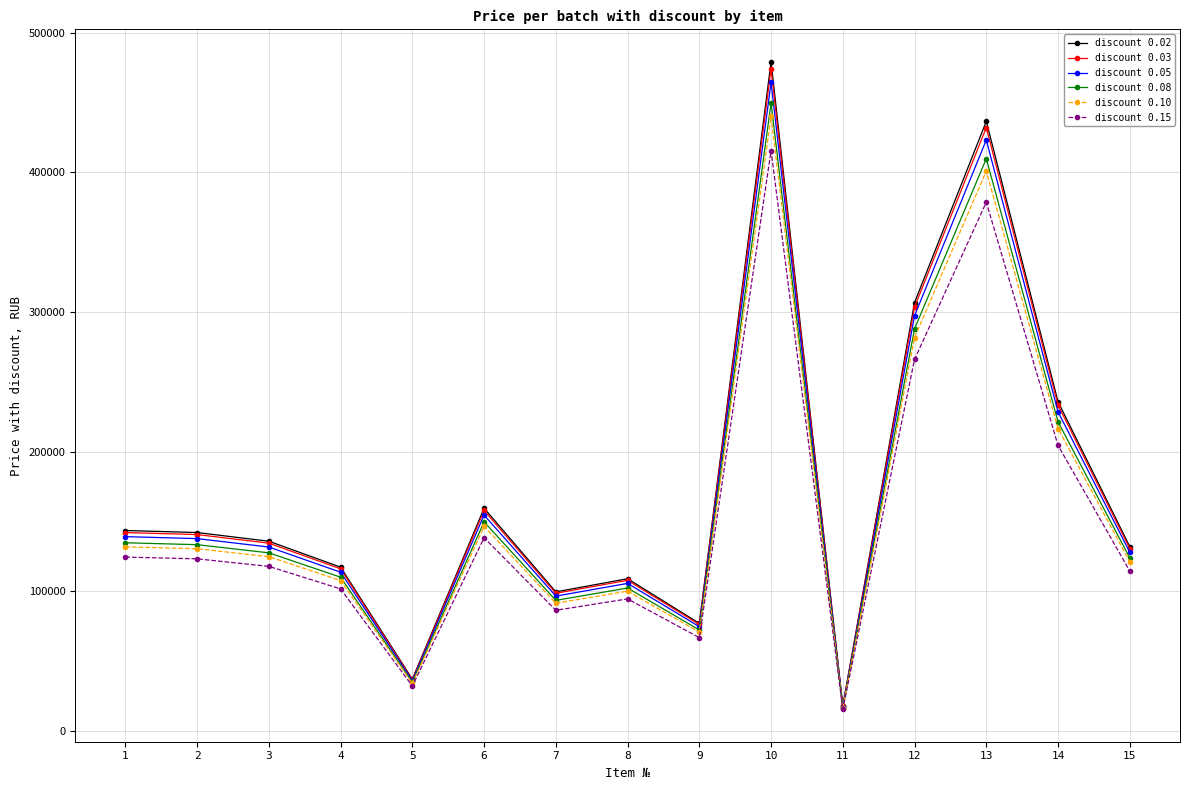

What is the value of the discount 0.02 point at the 8th from the left?

108947.7